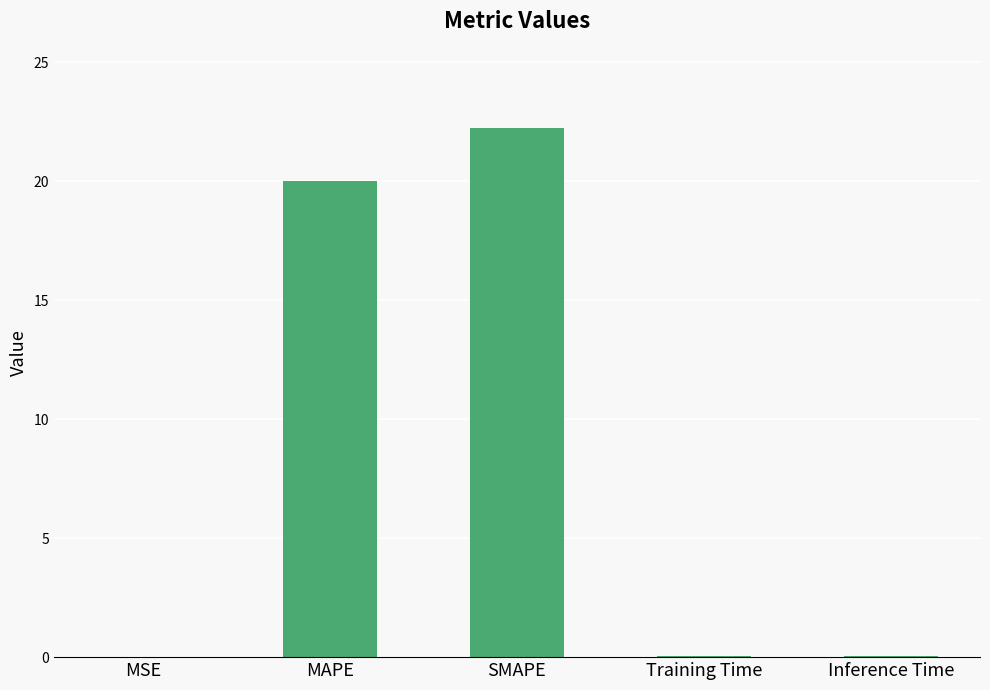

Where is the data nearest to the value 11?

MAPE